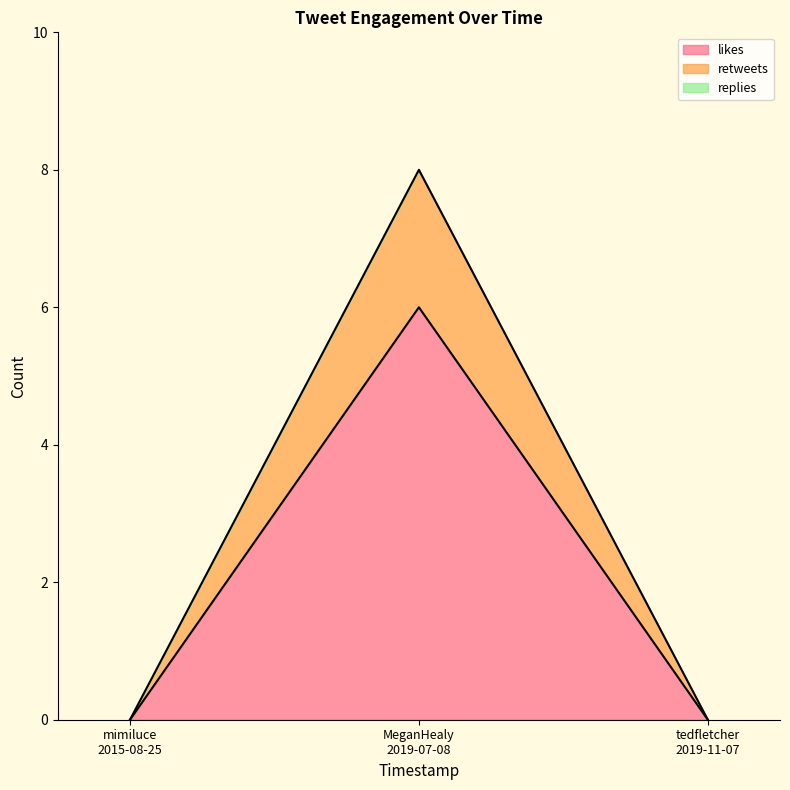

What is the highest value of the likes series?

6